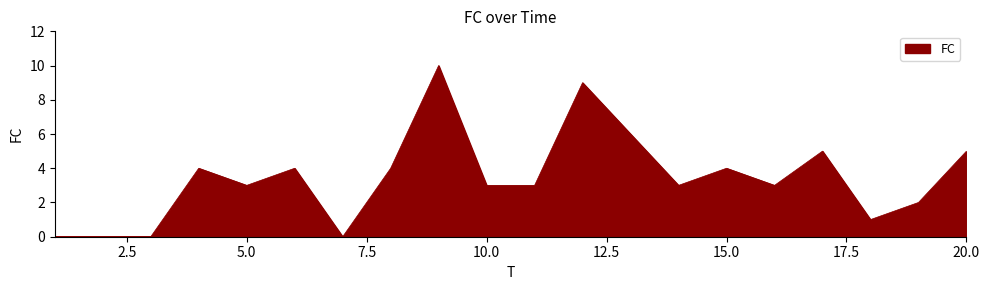

What is the maximum value shown in the chart?

10